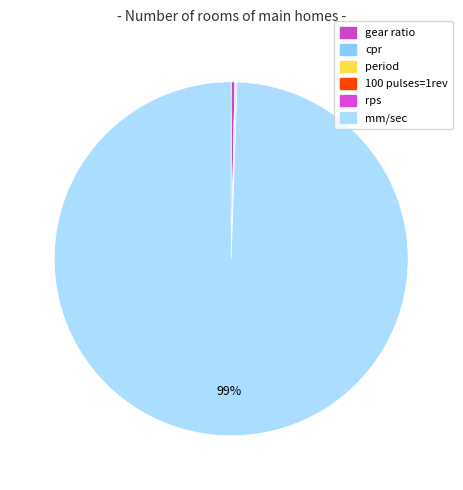

Which has a higher value, 100 pulses=1rev or period?

100 pulses=1rev